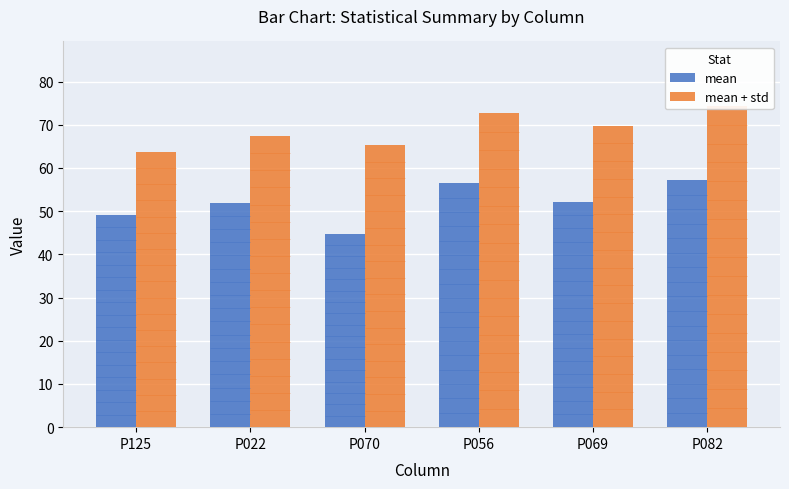

Which series has the largest total across all categories?

mean + std